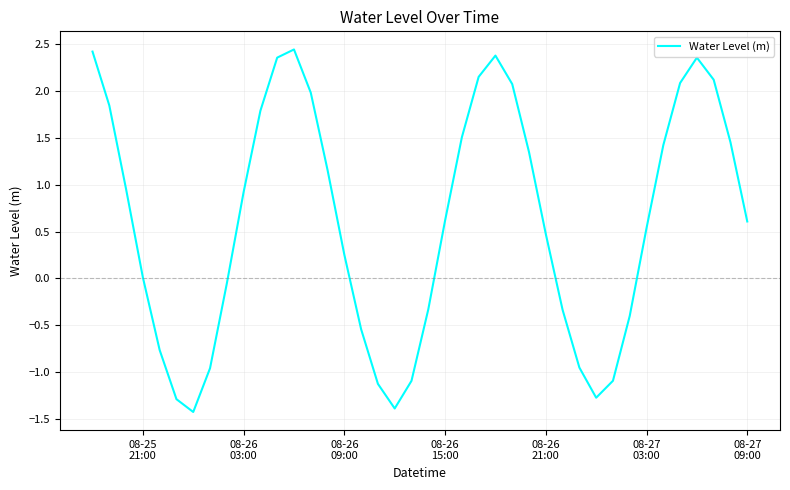

What is the smallest value displayed?

-1.4